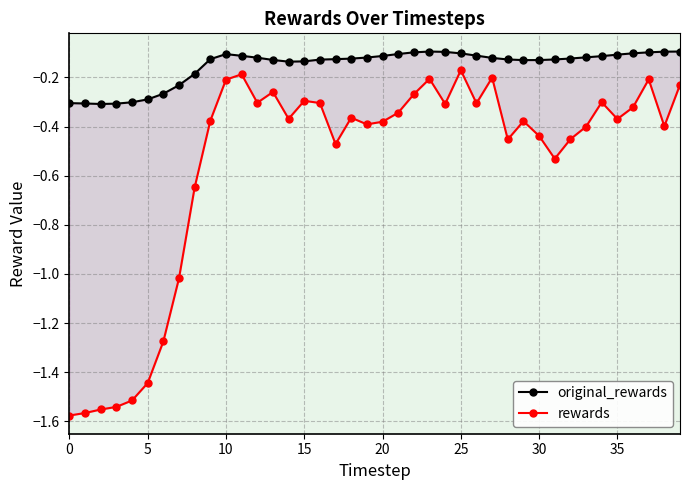

What is the minimum value shown in the chart?

-1.6